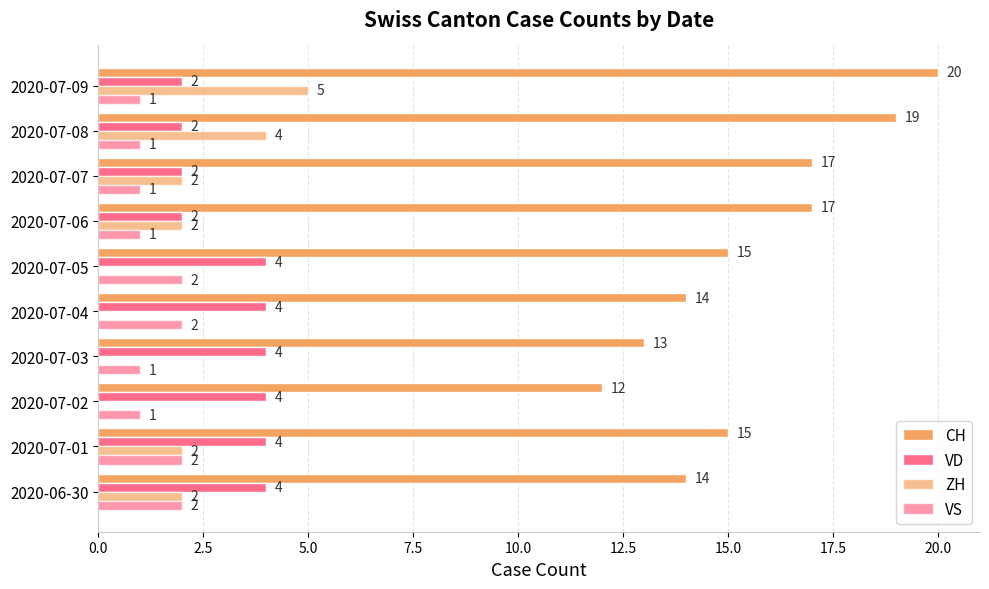

How many series are shown in this chart?

4